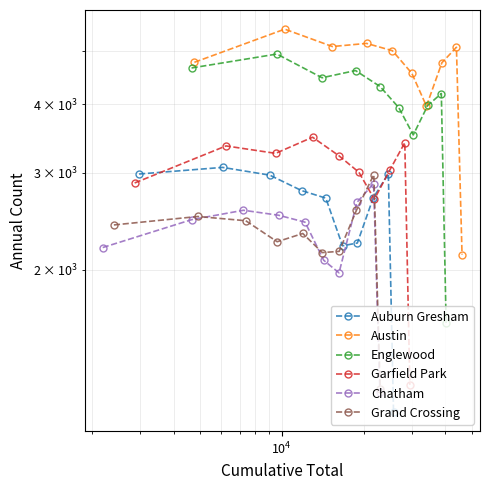

What is the minimum value shown in the chart?

1102